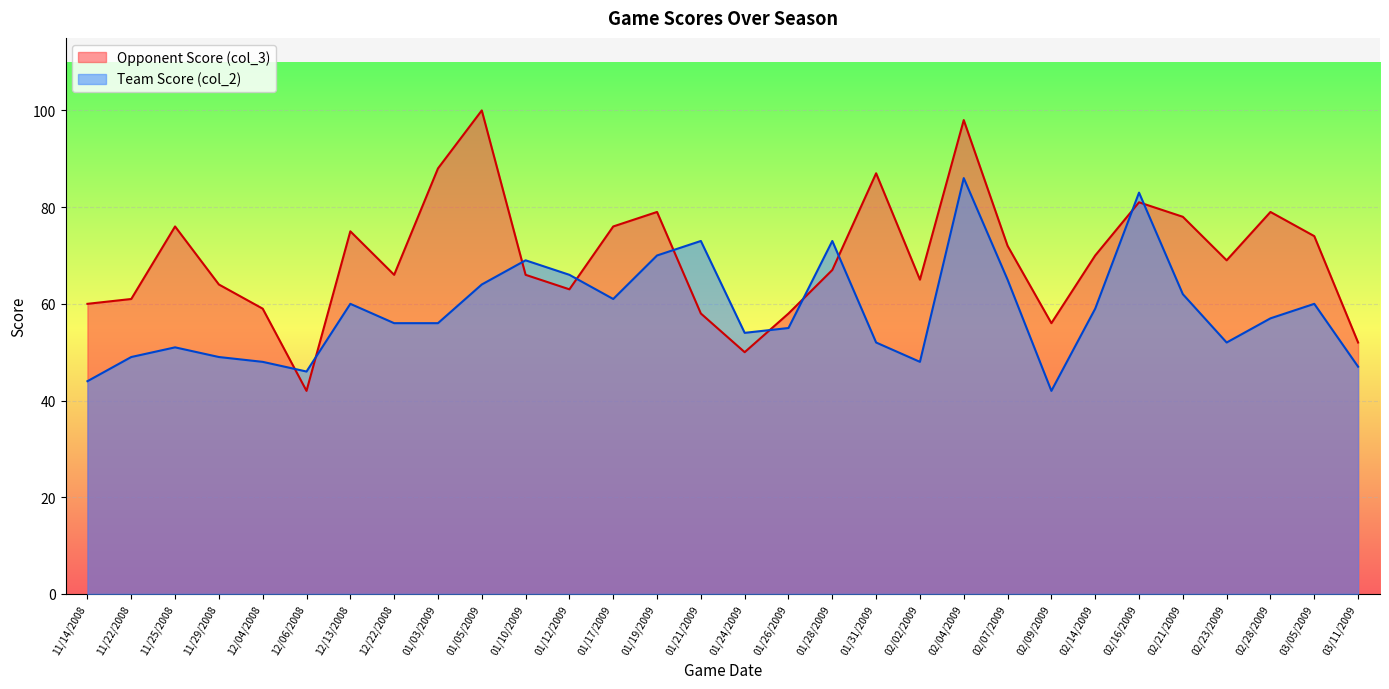

What is the total value across all series at 02/21/2009?

140